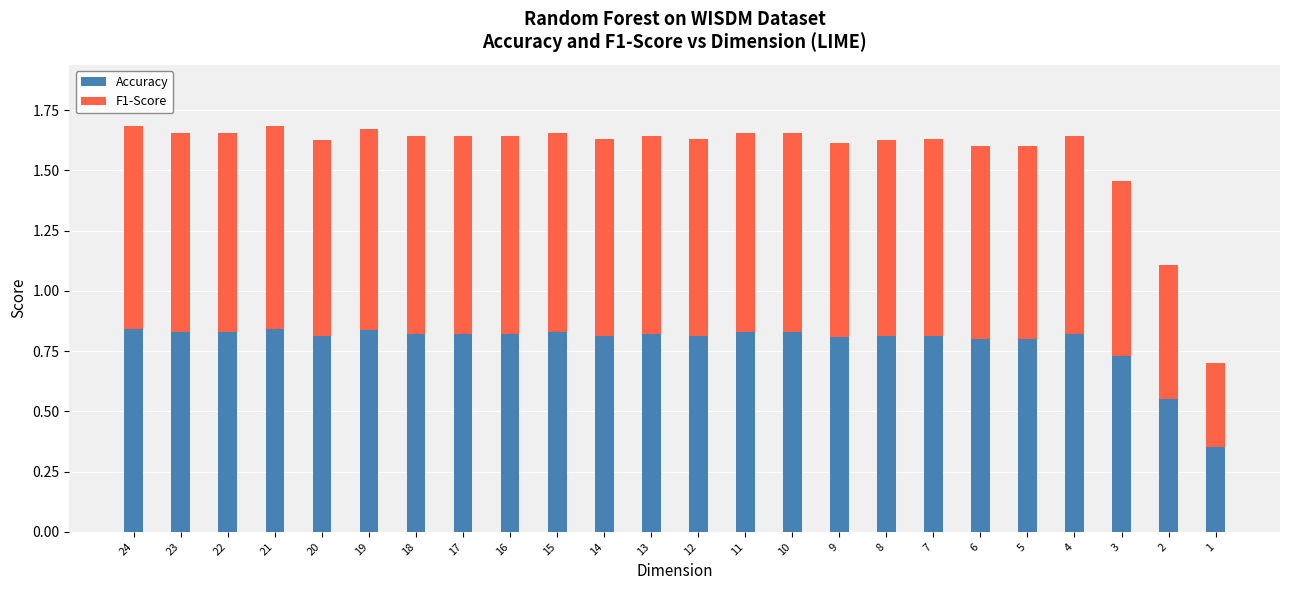

True or false: Accuracy has a value of 0.8 at 15.

True